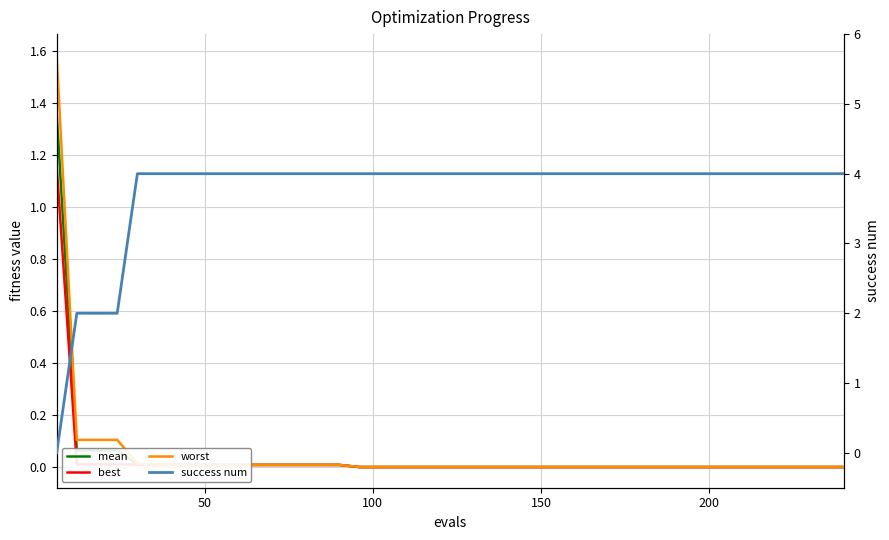

True or false: mean and best intersect in this chart.

False